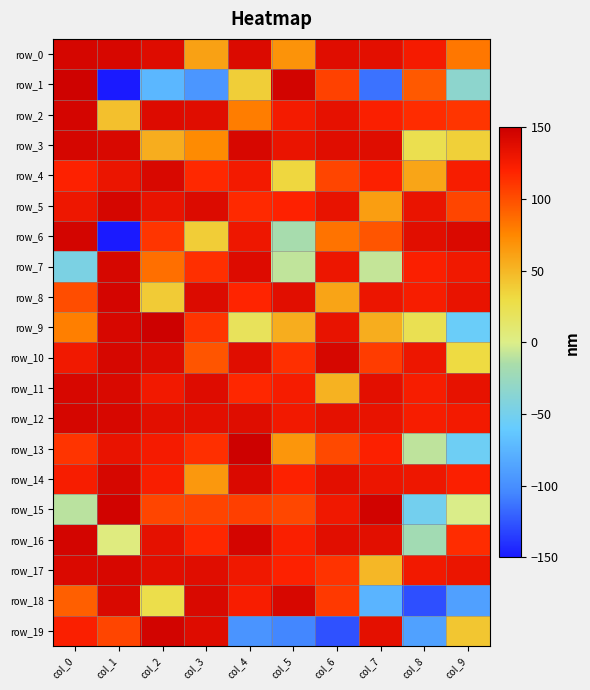

Reading left to right, transcribe all the data shown in this chart.

row_0: 143.6	142.6	138.4	61.5	140.2	68.6	137.2	135.4	125.4	82.2
row_1: 147.2	-150.0	-73.3	-95.3	37.9	145.6	105.5	-113.5	95.5	-33.4
row_2: 144.2	44.5	139.0	137.5	79.4	125.4	133.7	122.3	115.2	110.8
row_3: 143.9	142.3	54.9	72.8	142.7	131.5	137.2	138.0	24.6	36.7
row_4: 120.3	131.2	141.9	116.7	126.5	33.3	104.0	120.8	59.4	123.8
row_5: 129.5	143.9	132.0	139.6	116.1	119.7	132.8	62.7	131.5	104.2
row_6: 144.8	-150.0	110.8	38.3	129.2	-16.8	84.2	97.2	136.8	140.8
row_7: -45.3	143.1	85.8	113.8	139.0	-8.4	129.6	-7.3	121.4	127.4
row_8: 100.7	144.4	39.0	139.9	118.5	136.9	59.8	130.4	124.1	132.2
row_9: 78.7	142.9	148.3	111.4	19.9	54.8	132.5	54.6	23.7	-56.9
row_10: 127.3	143.4	139.8	96.8	137.5	114.0	143.4	108.0	129.7	30.8
row_11: 142.7	141.3	127.0	138.4	117.6	124.8	52.3	135.4	123.8	133.1
row_12: 143.6	142.6	136.3	135.7	137.8	126.8	134.3	132.8	124.1	126.2
row_13: 111.4	132.3	125.0	113.8	148.5	67.3	102.4	120.8	-9.2	-54.3
row_14: 124.0	143.4	123.0	65.6	140.8	120.4	135.9	130.2	129.4	121.8
row_15: -10.1	146.0	104.1	104.9	106.9	103.3	127.8	146.2	-51.4	-1.0
row_16: 145.1	4.1	134.6	117.6	144.5	122.4	136.5	136.3	-20.0	114.9
row_17: 141.1	142.6	136.9	137.5	128.3	120.4	112.4	49.6	126.9	130.7
row_18: 93.1	141.3	26.5	141.4	123.1	142.9	109.3	-75.3	-128.1	-89.0
row_19: 122.4	103.7	145.6	138.7	-96.5	-104.9	-126.8	135.1	-88.4	42.1